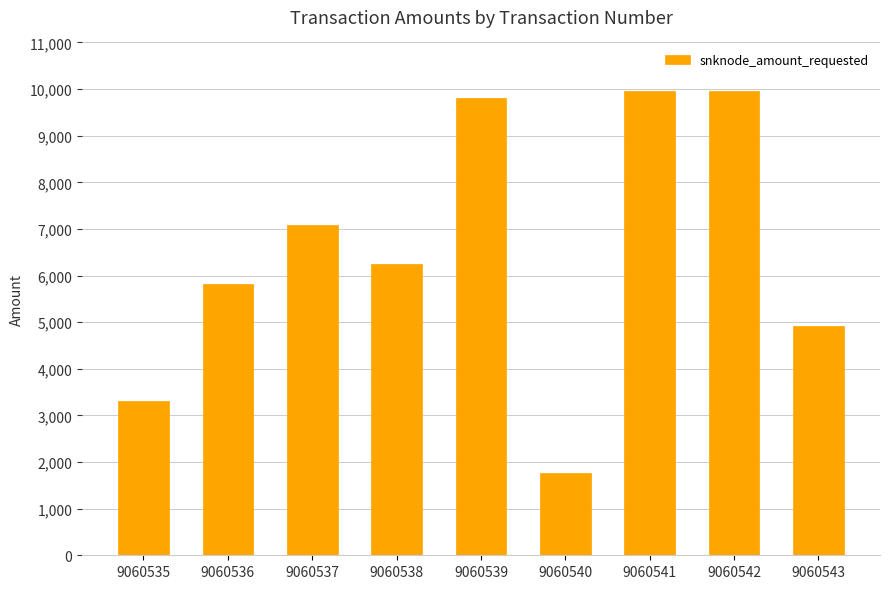

True or false: the data shows 9962 at 9060542.

True